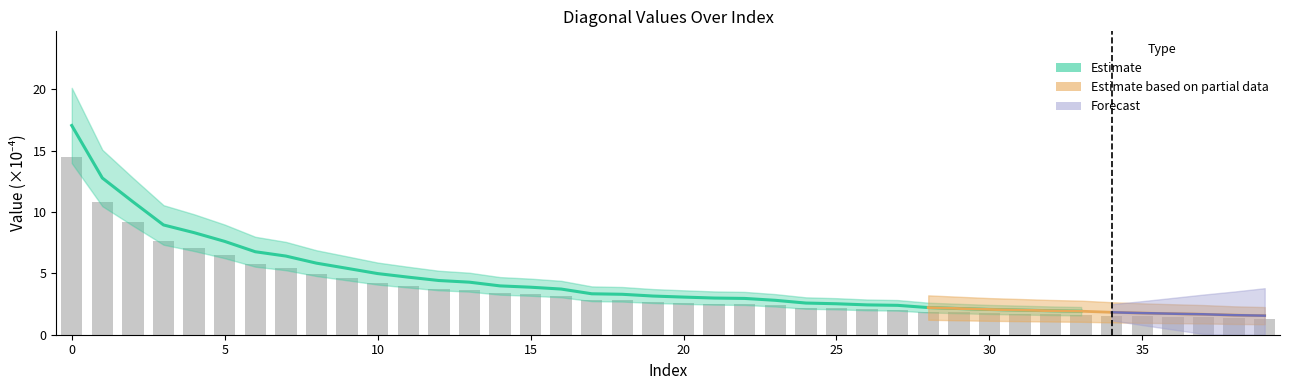

What is the average value?

3.7